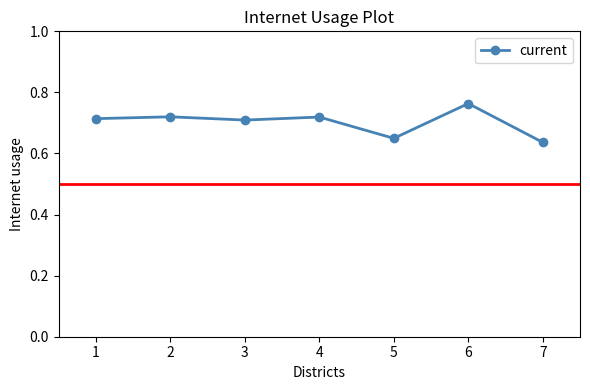

True or false: the data has more than 1 interior local peaks.

True